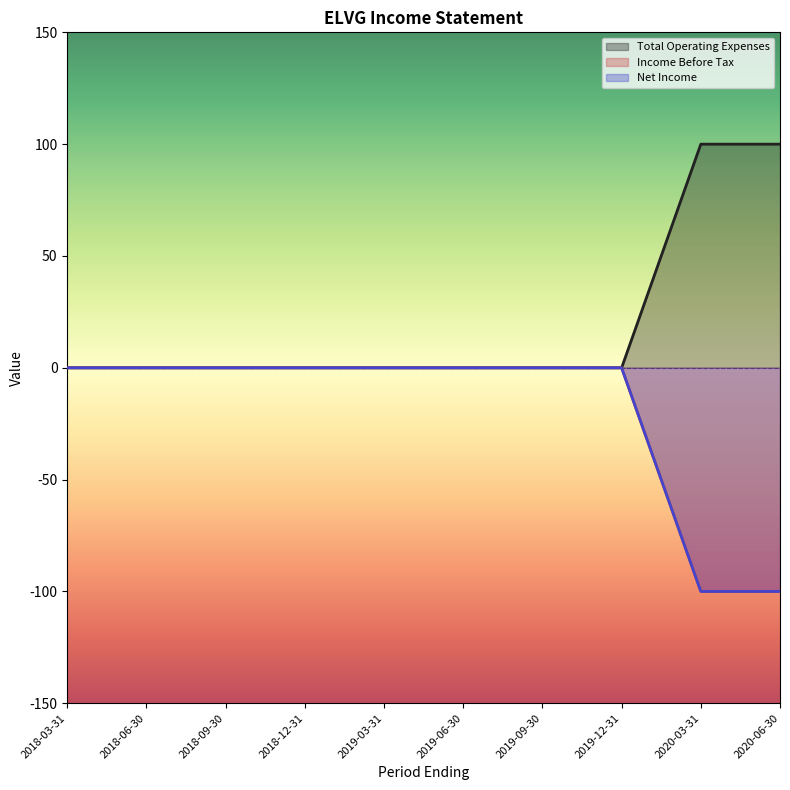

How many lines are shown in the chart?

3